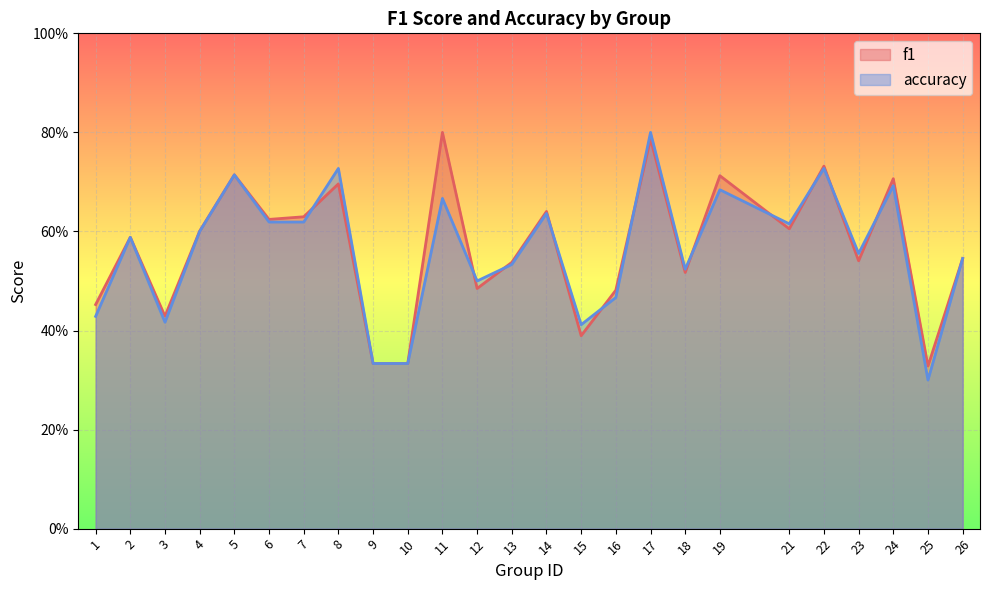

What is the sum of the accuracy values at 18 and 25?

0.8